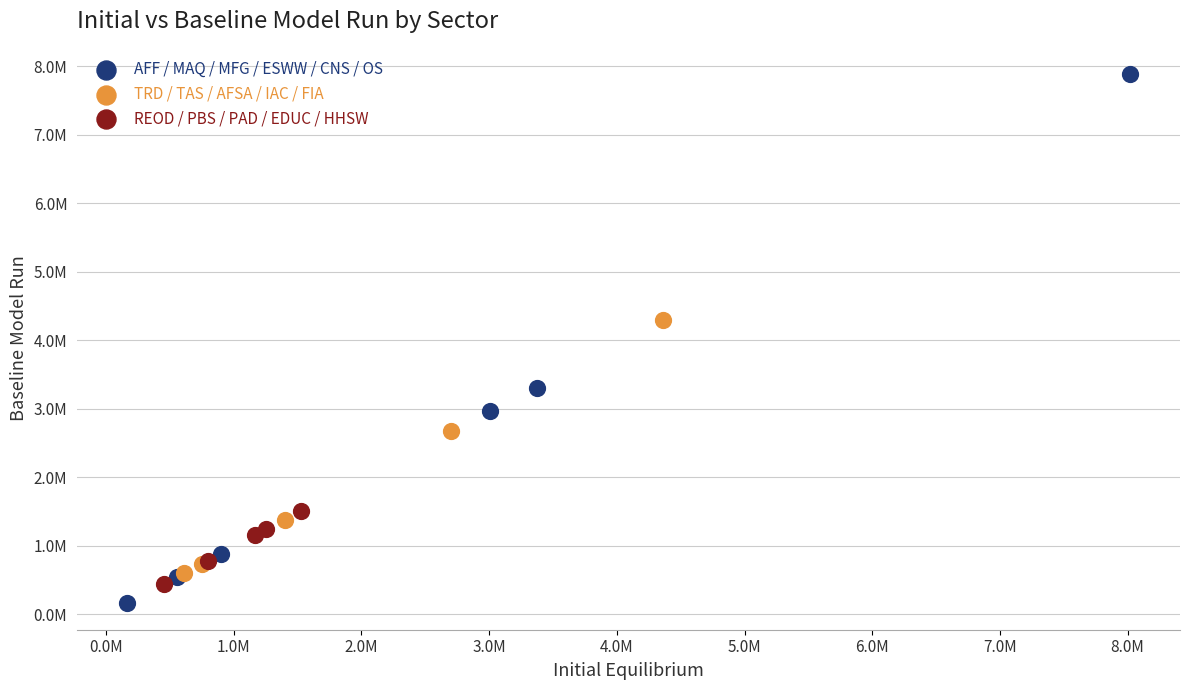

What are all the series names shown in the legend?

AFF / MAQ / MFG / ESWW / CNS / OS, TRD / TAS / AFSA / IAC / FIA, REOD / PBS / PAD / EDUC / HHSW